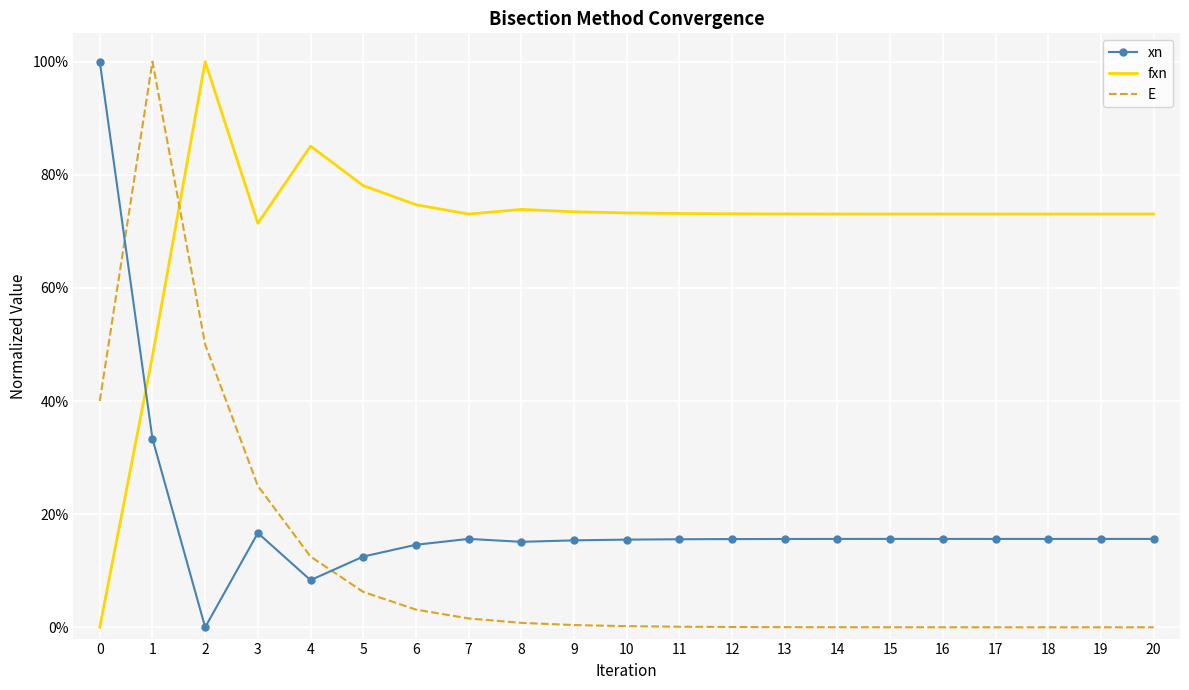

At which label is xn closest to 0?

2